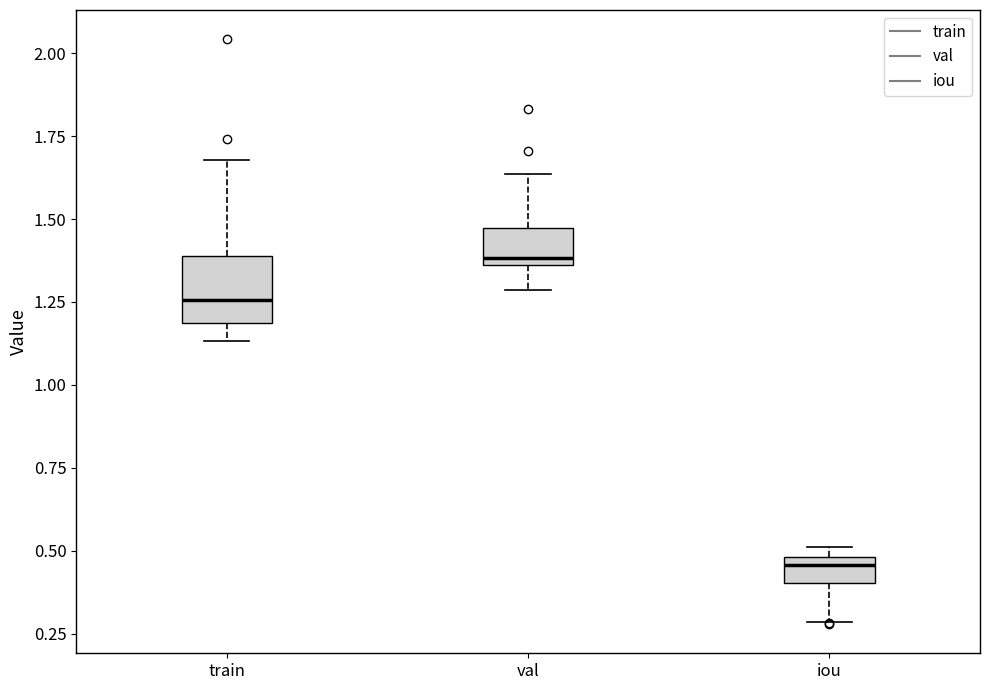

Where does the median line of the box for iou sit on the y-axis? The values are not printed on the chart, so give them approximately, as read against the axis.

0.45